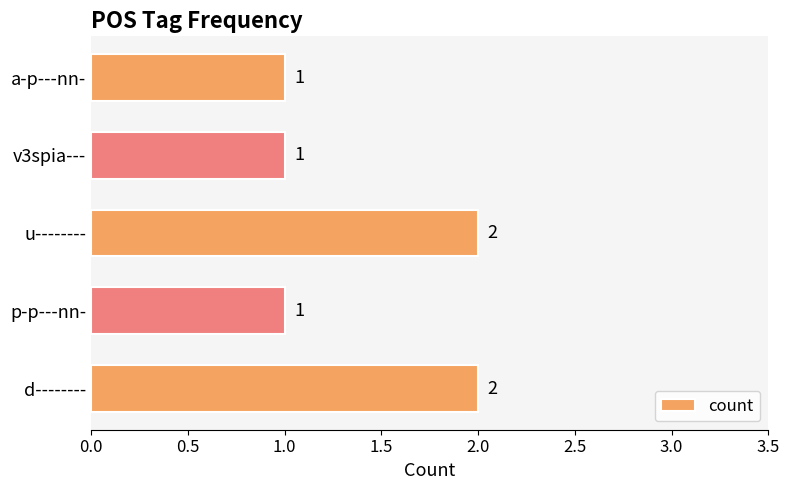

Is it true that the value at u-------- is 1?

False